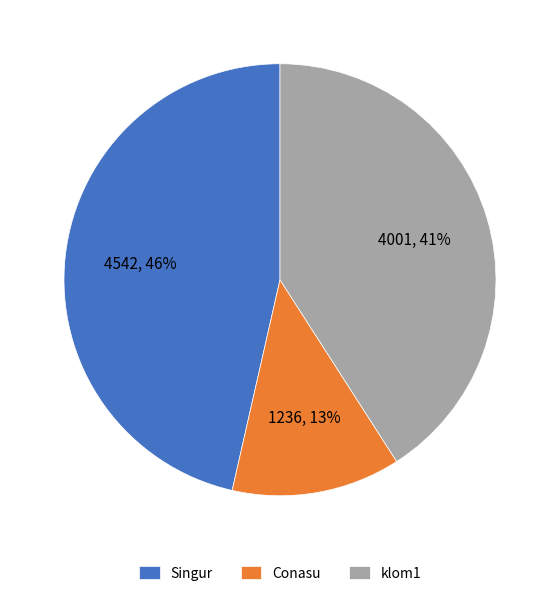

Is there a majority slice in this chart?

No